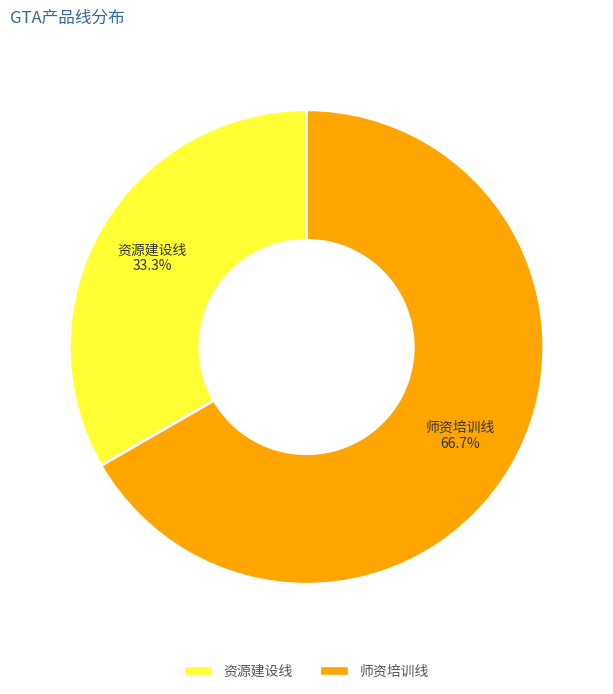

Combined, what portion of the pie is 资源建设线 and 师资培训线?

100.0%